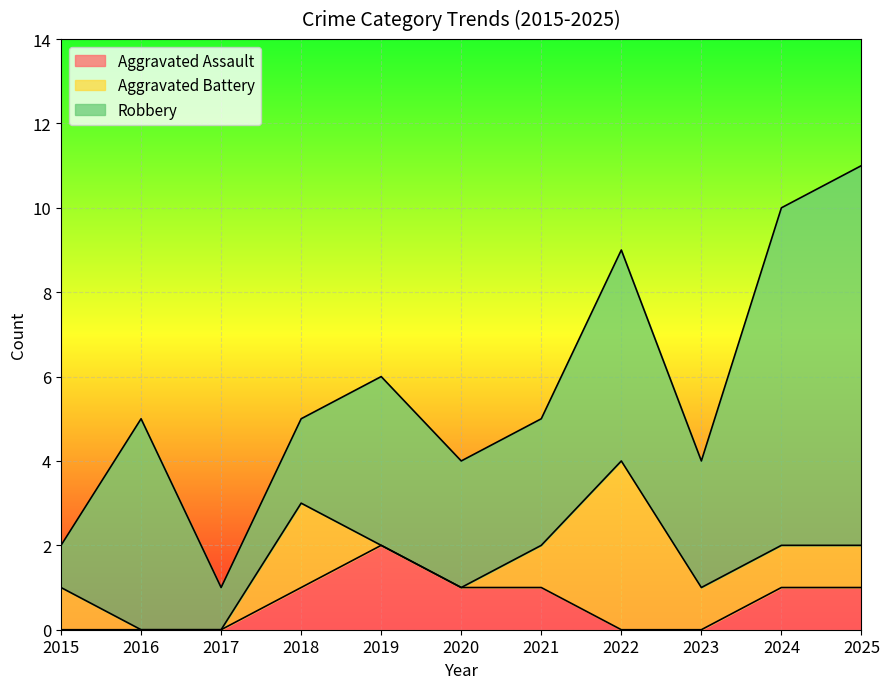

Does the chart display data point markers on the line(s)?

No